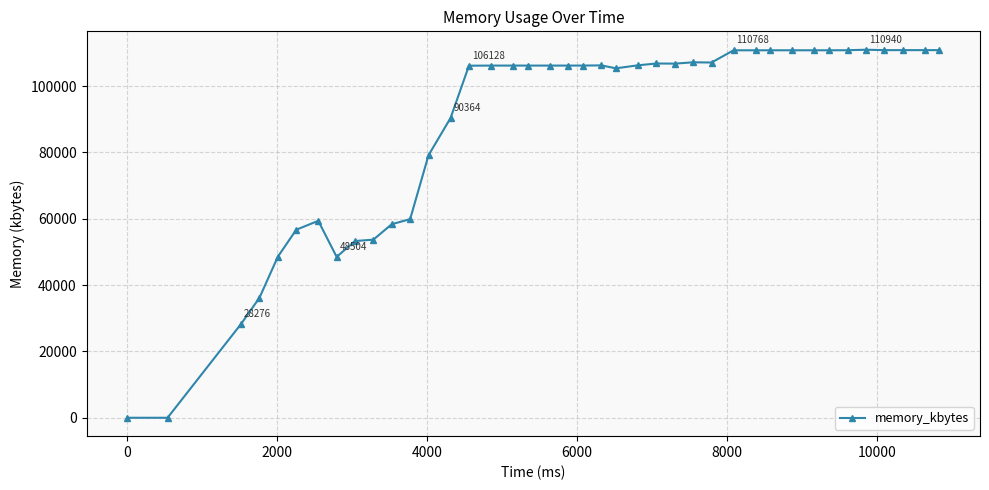

What is the greatest value displayed?

110940